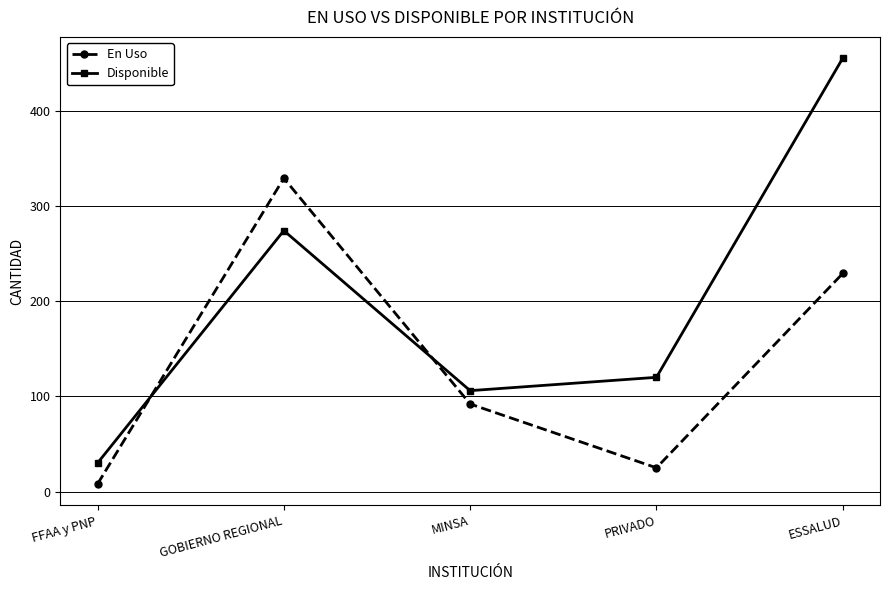

Reading right to left, what are all the values shown in this chart?

En Uso: ESSALUD=229	PRIVADO=25	MINSA=92	GOBIERNO REGIONAL=329	FFAA y PNP=8
Disponible: ESSALUD=455	PRIVADO=120	MINSA=106	GOBIERNO REGIONAL=274	FFAA y PNP=30